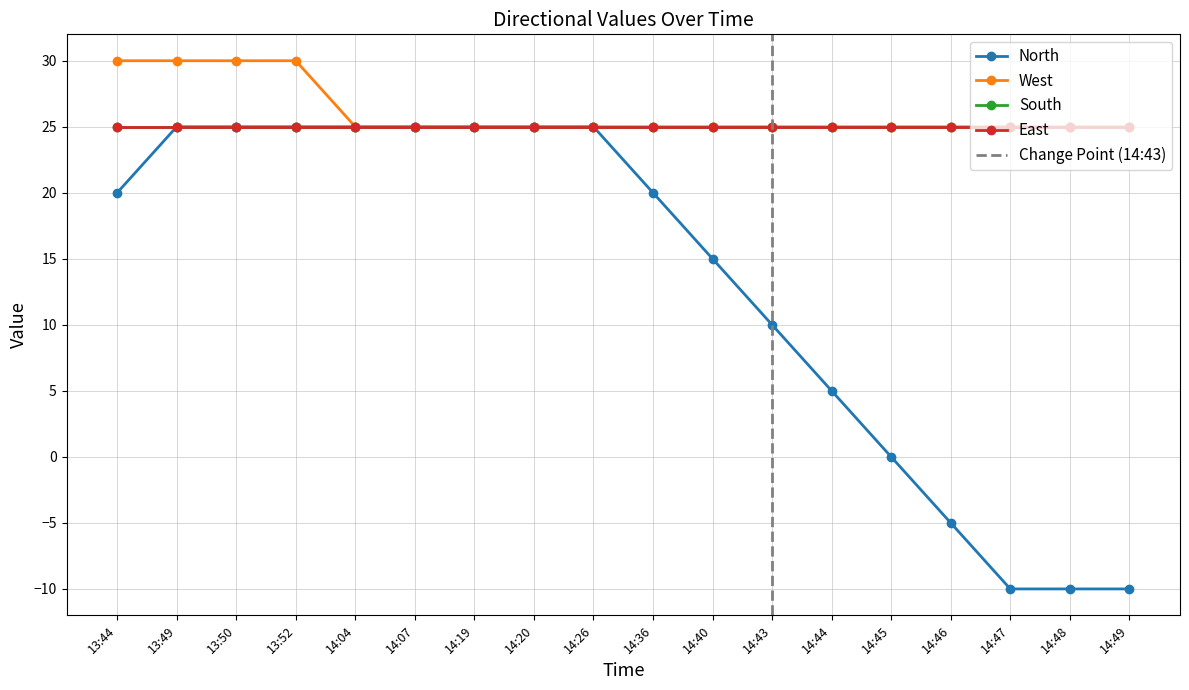

Count the north values in the range 0 to 25.

14